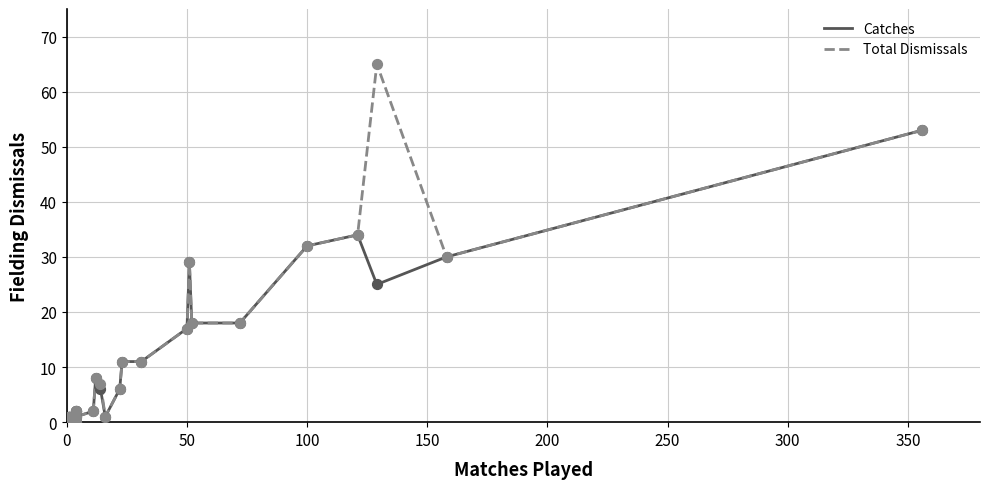

What are all the series names shown in the legend?

Catches, Total Dismissals